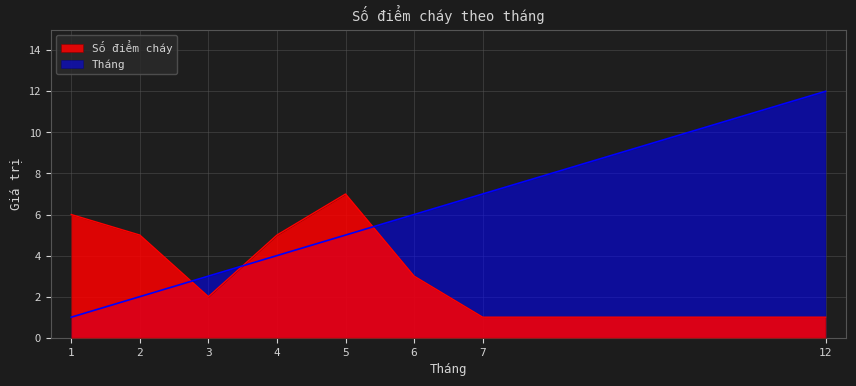

Which category has the lowest value in the Số điểm cháy series?

7